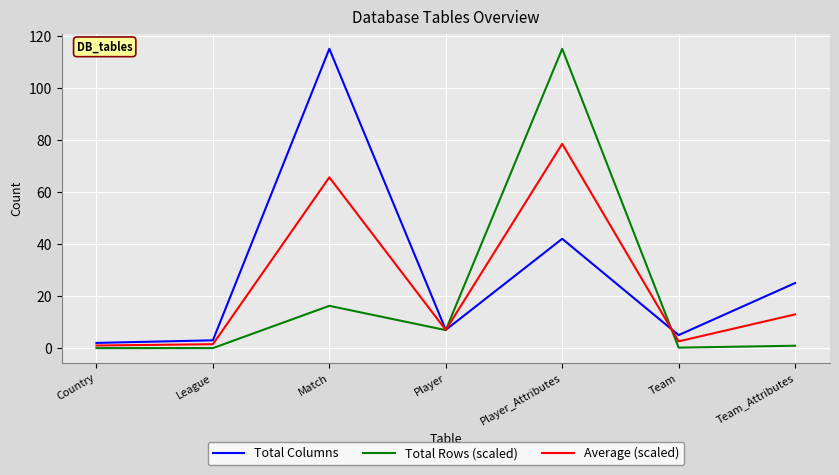

Does the chart have visible grid lines?

Yes